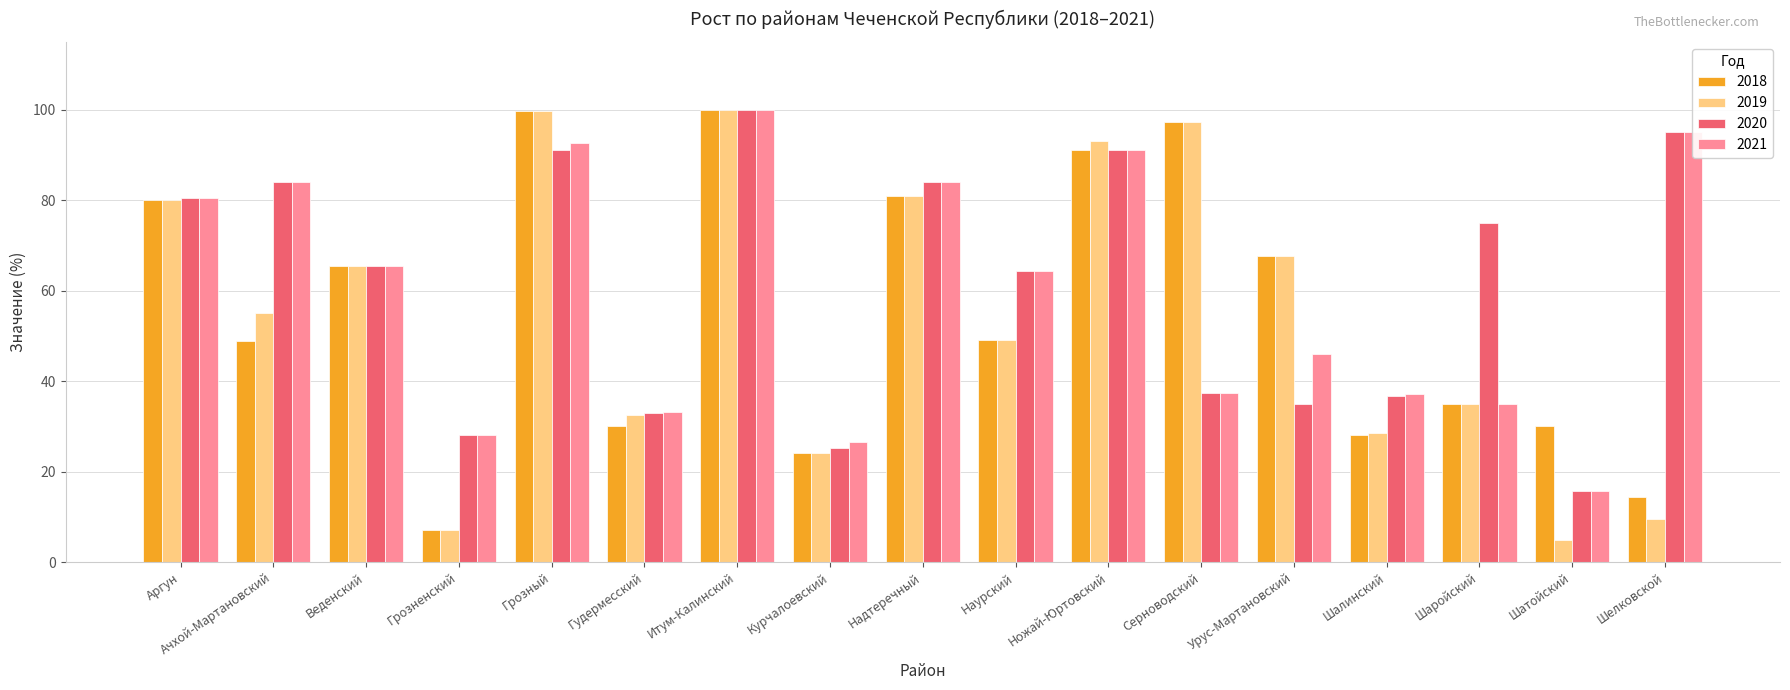

Which category has the highest value in the 2021 series?

Итум-Калинский